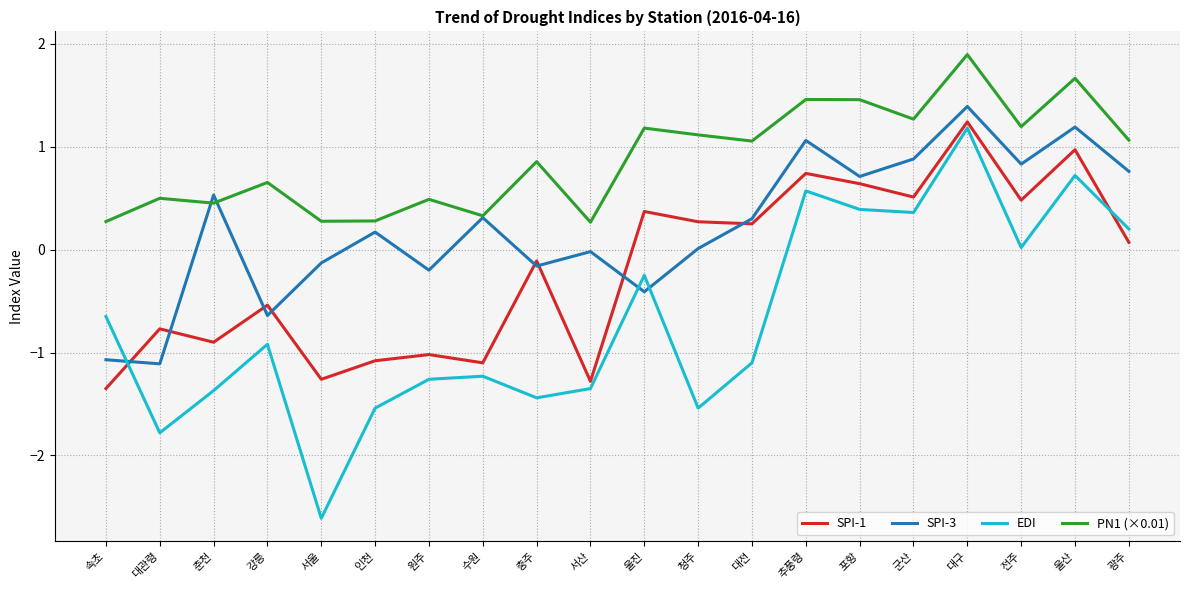

At which category is the sum across all series the highest?

대구